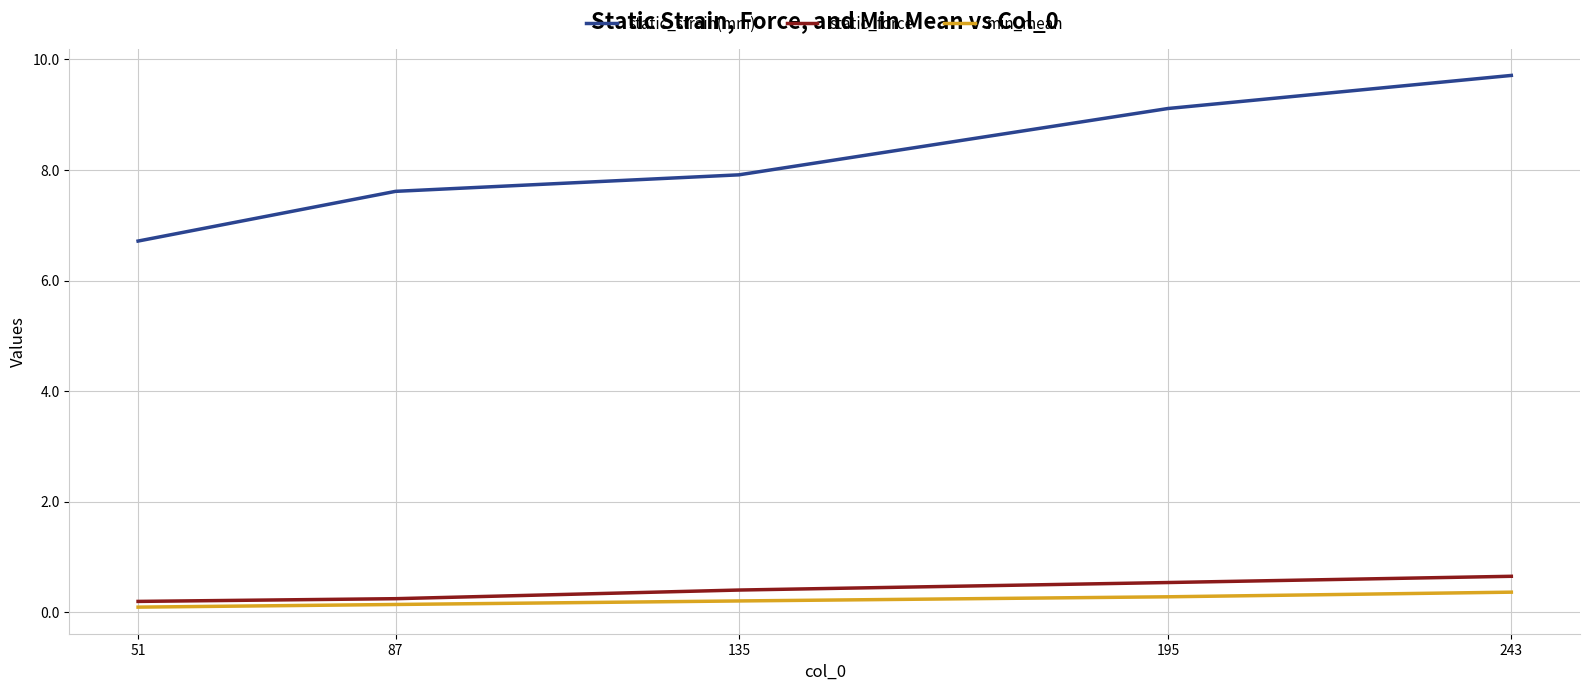

What are all the series names shown in the legend?

static_strain(mm), static_force, min_mean